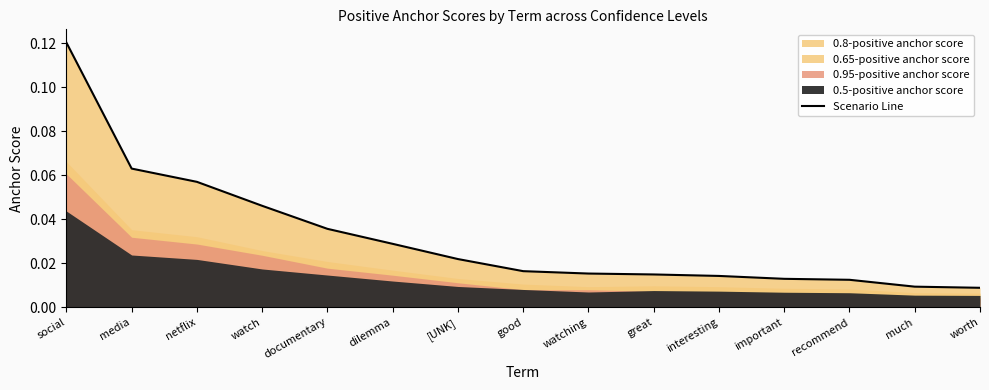

What is the sum of all values?

0.5